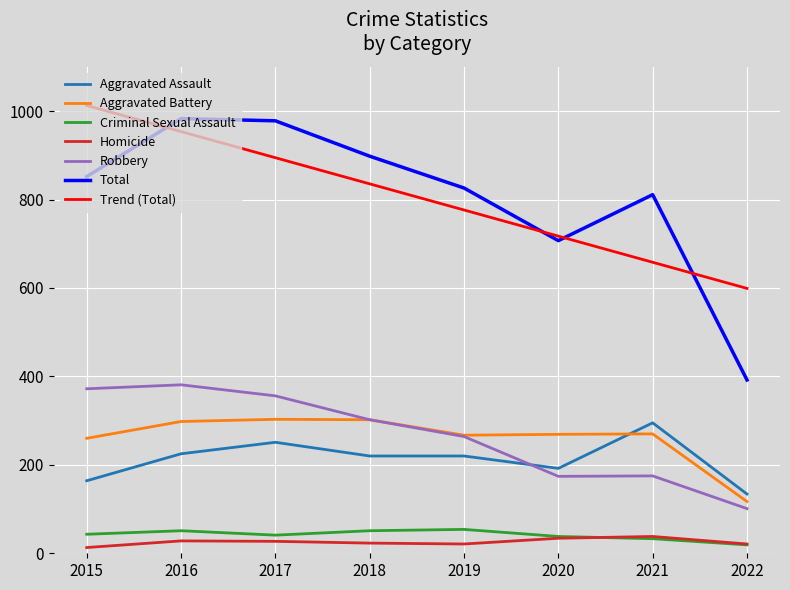

At how many categories does at least one series exceed 519?

8